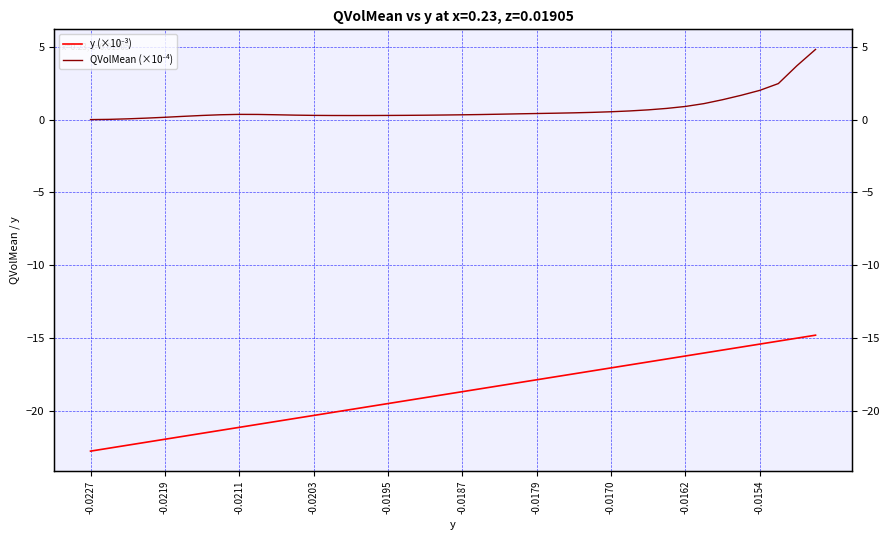

What is the label of the 37th point from the left?

-0.0154